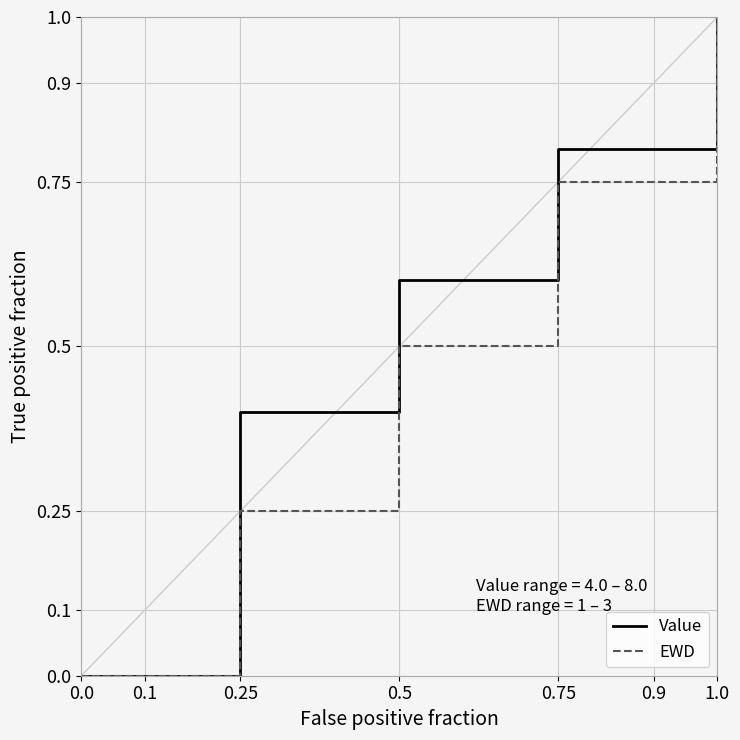

The Value series shows 0.4 at 0.25. True or false?

True